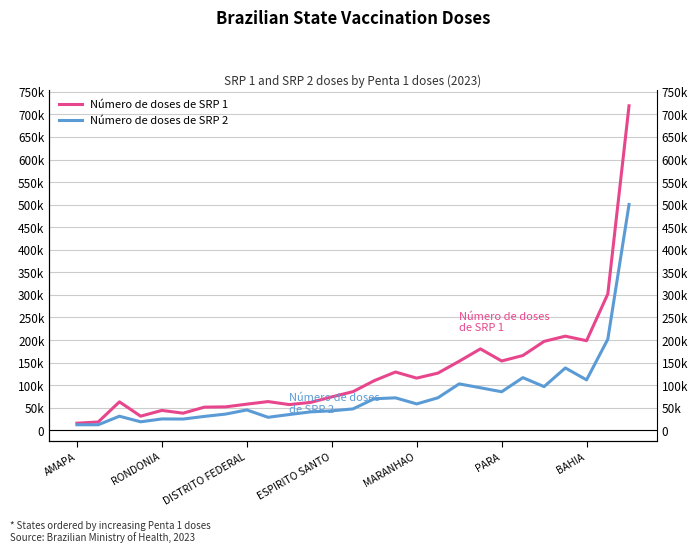

True or false: Número de doses de SRP 2 has more than 0 points higher than both neighbors.

True